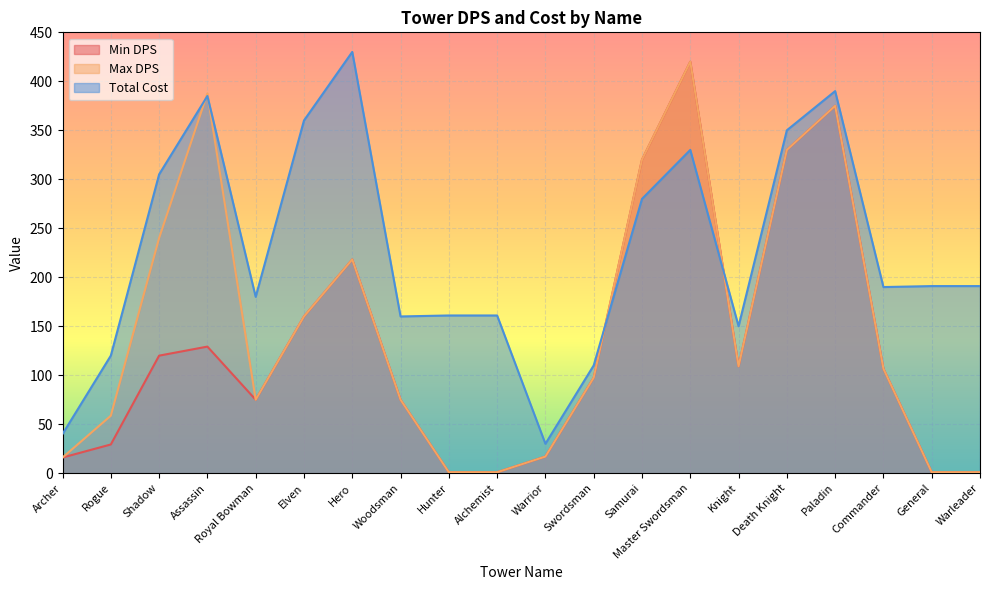

What is the spread (max minus min) of values at Commander?

83.3